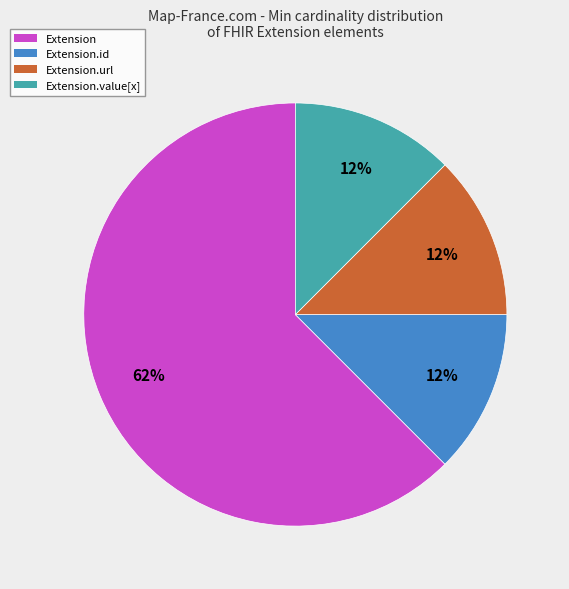

Is it true that Extension.value[x] is 1% of the pie?

False